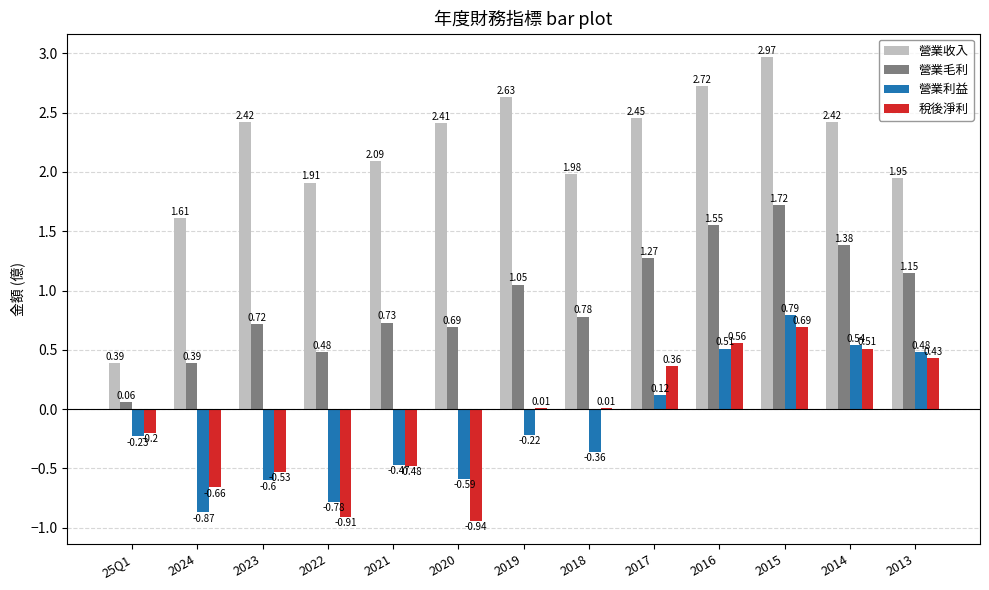

Which series has the largest total across all categories?

營業收入